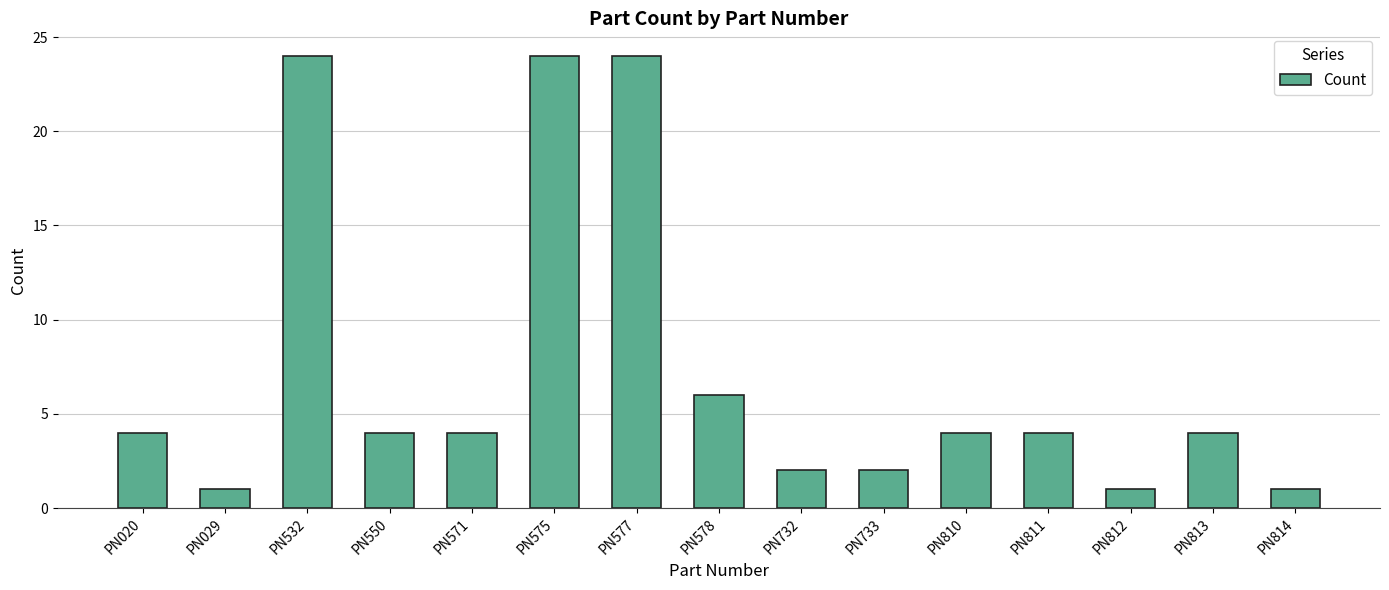

What is the average value?

7